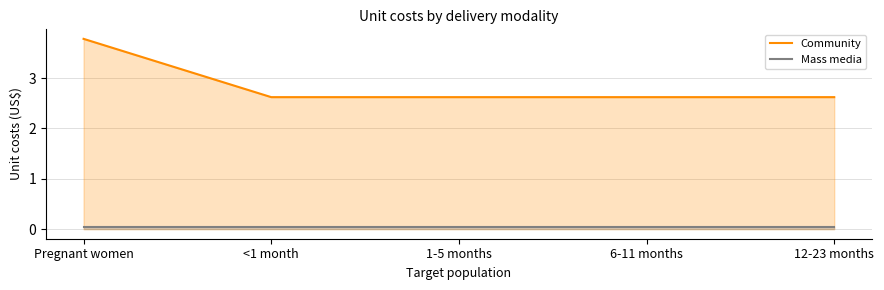

At <1 month, list the series in order from smallest to largest.

Mass media, Community